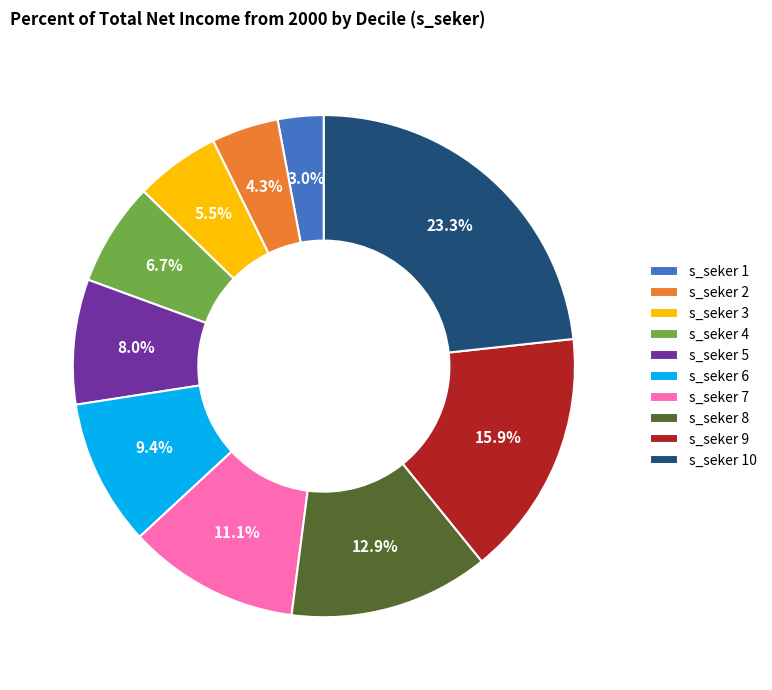

Do s_seker 8 and s_seker 10 together represent more than half of the pie?

No